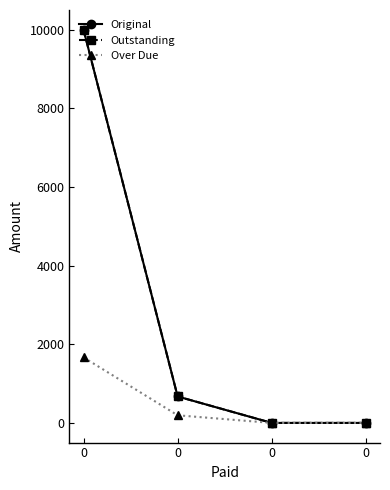

What is the sum of all Original values?

10672.1